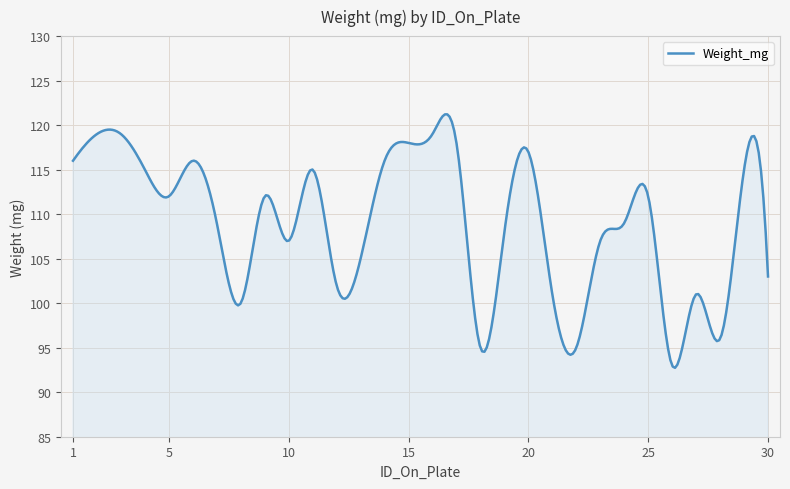

What is the minimum value shown in the chart?

92.7